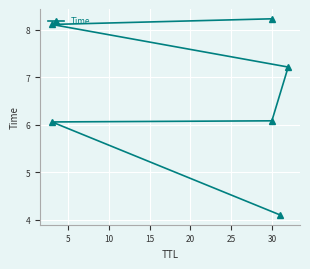

Which has a higher value, 0 or 25?

25